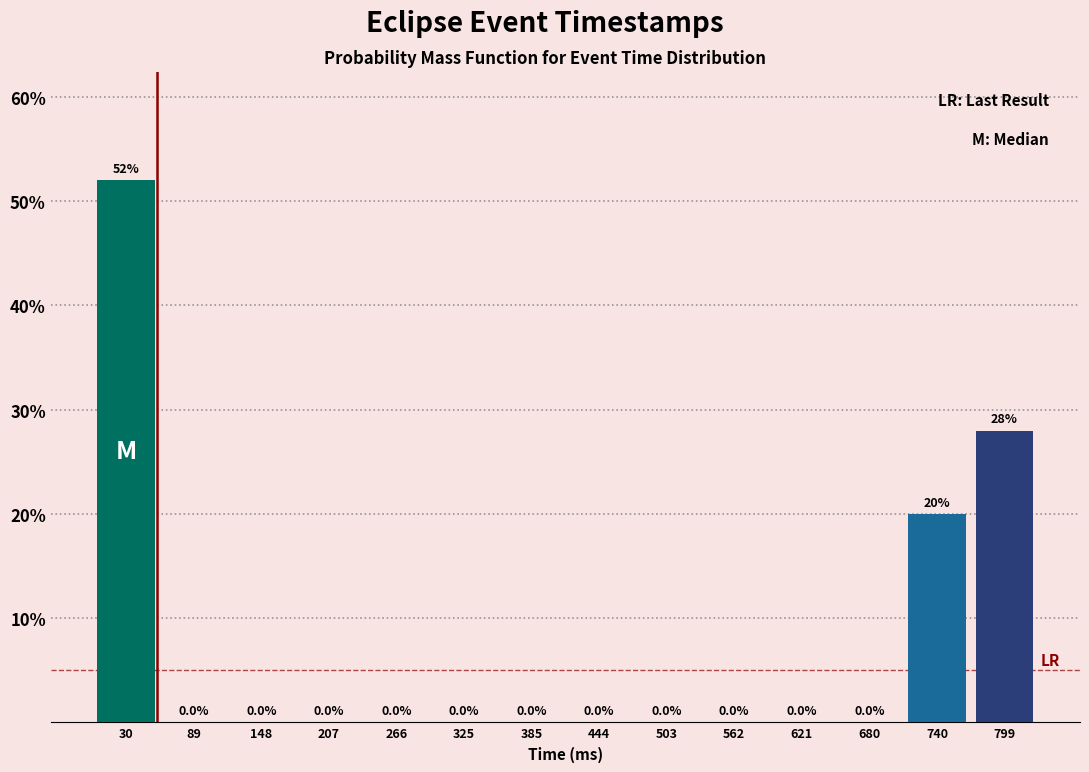

Over which range of the x-axis is the bar tallest?

0 to 60